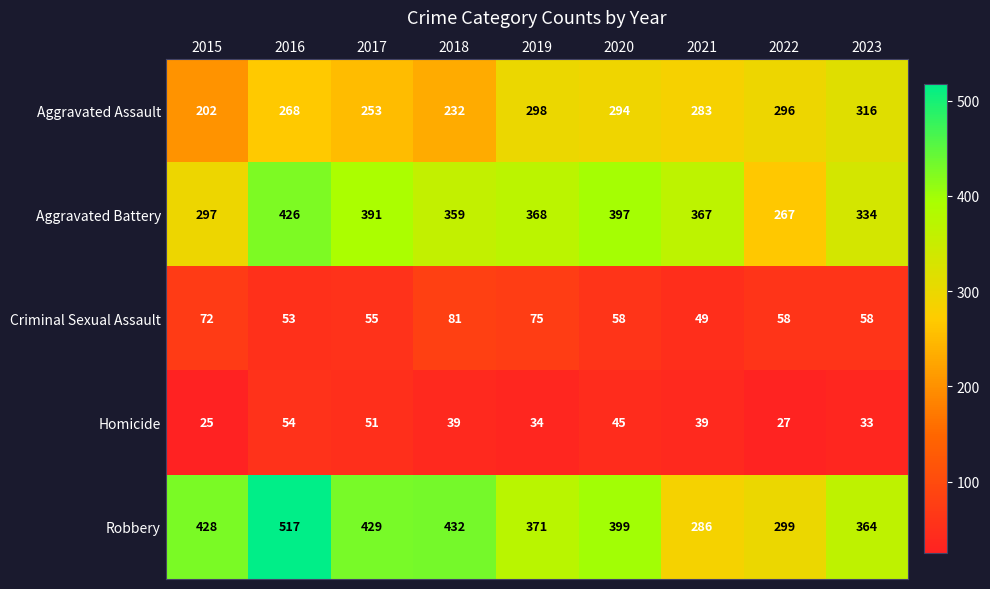

How many values in the Aggravated Assault series are below 283?

4